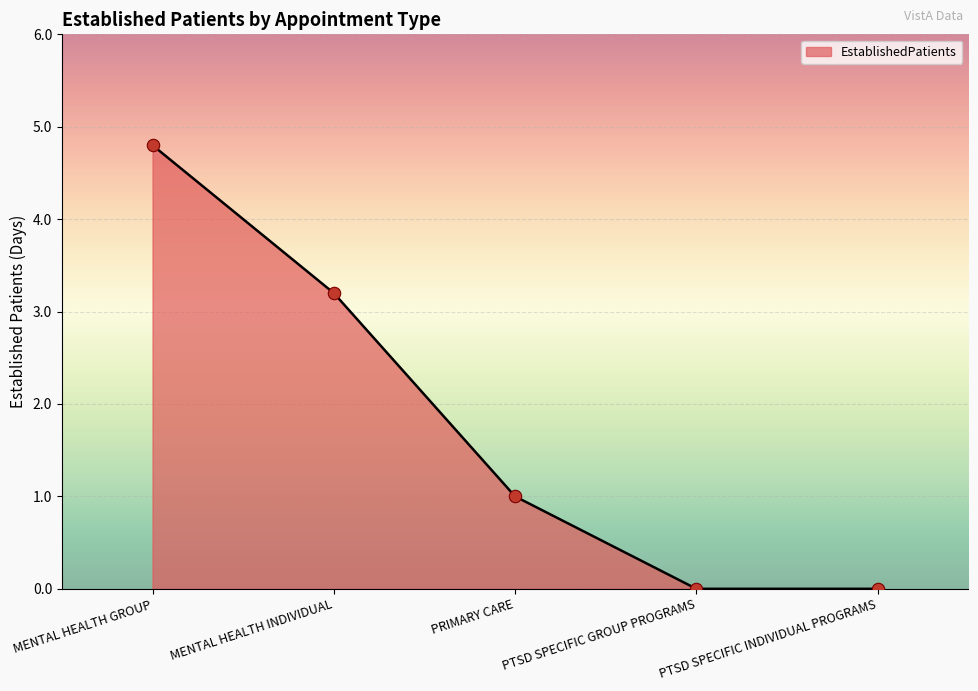

What is the ratio of the value at MENTAL HEALTH GROUP to the value at PRIMARY CARE?

4.8